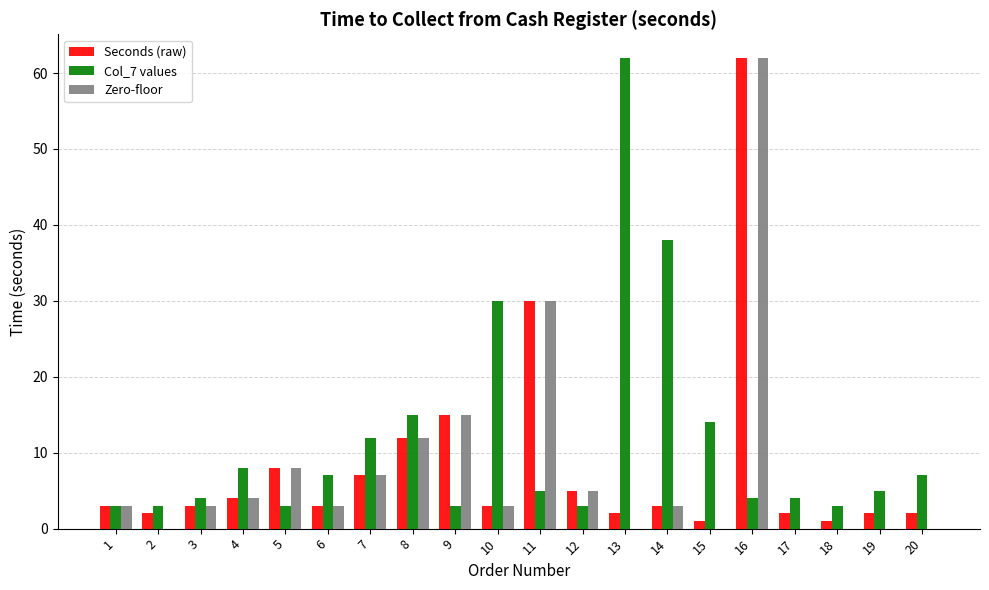

True or false: Col_7 values has a value of 3 at 4.

False